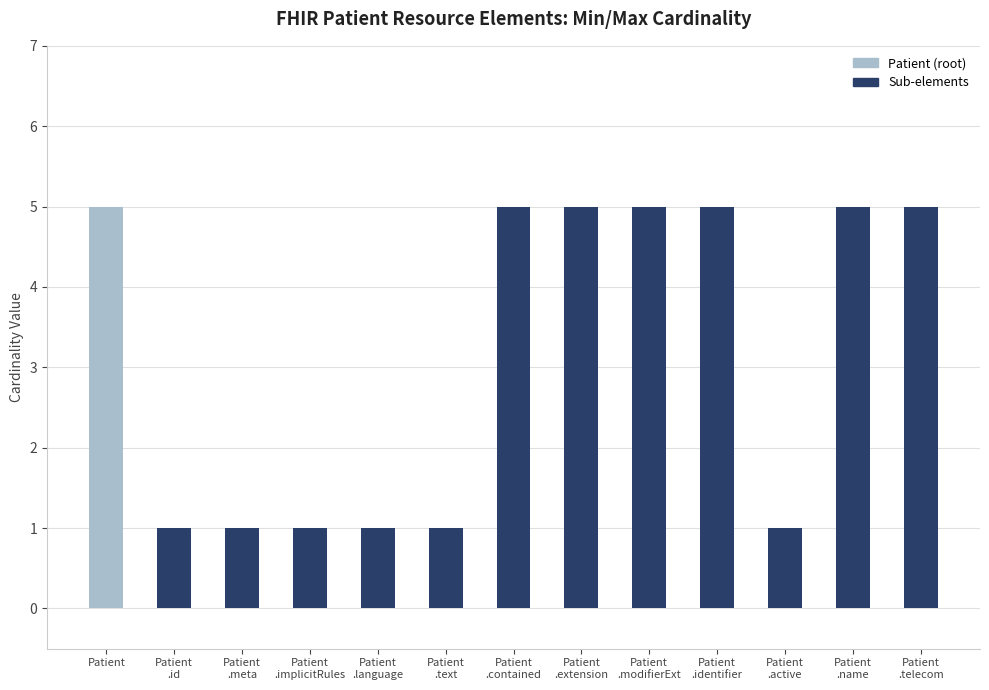

Reading left to right, extract all data points from this chart.

5	1	1	1	1	1	5	5	5	5	1	5	5